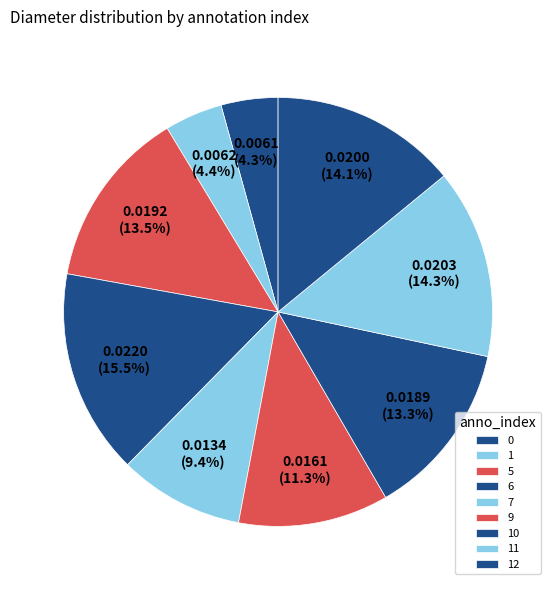

To the nearest percent, what is the combined percentage of 7 and 10?

23%